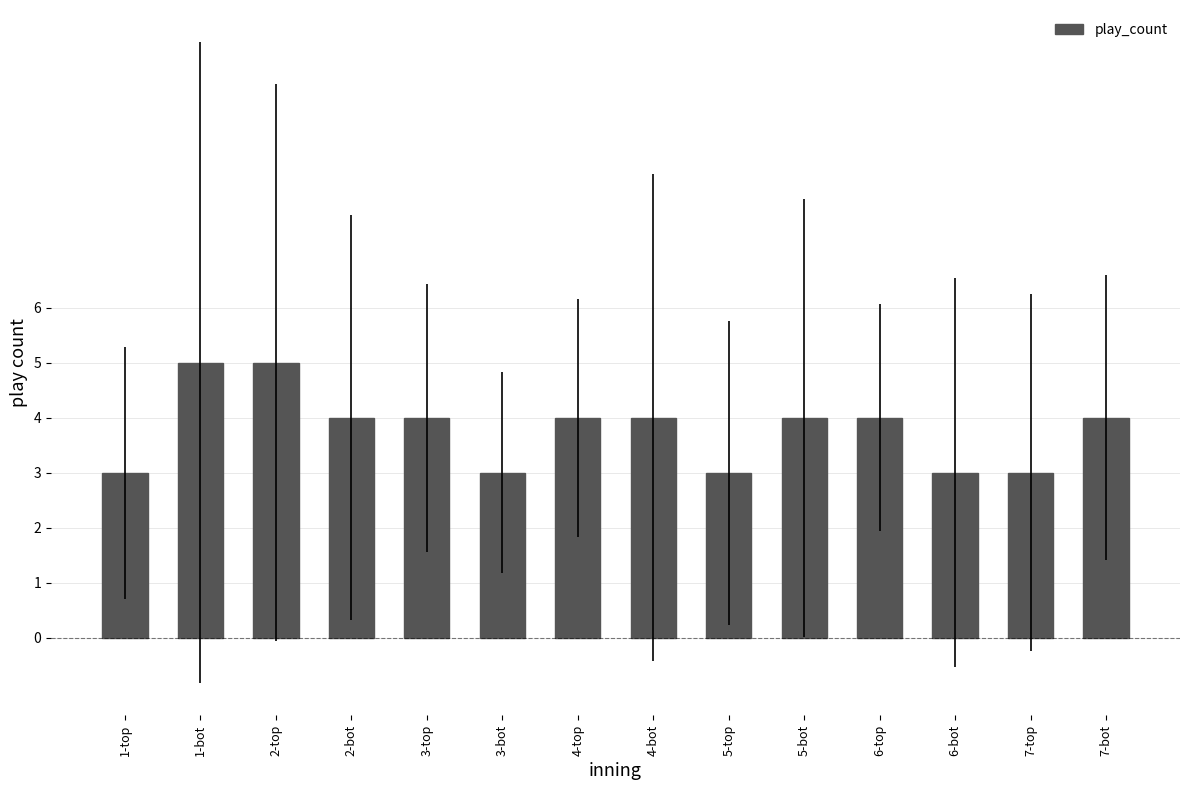

How many distinct data groups are displayed?

1